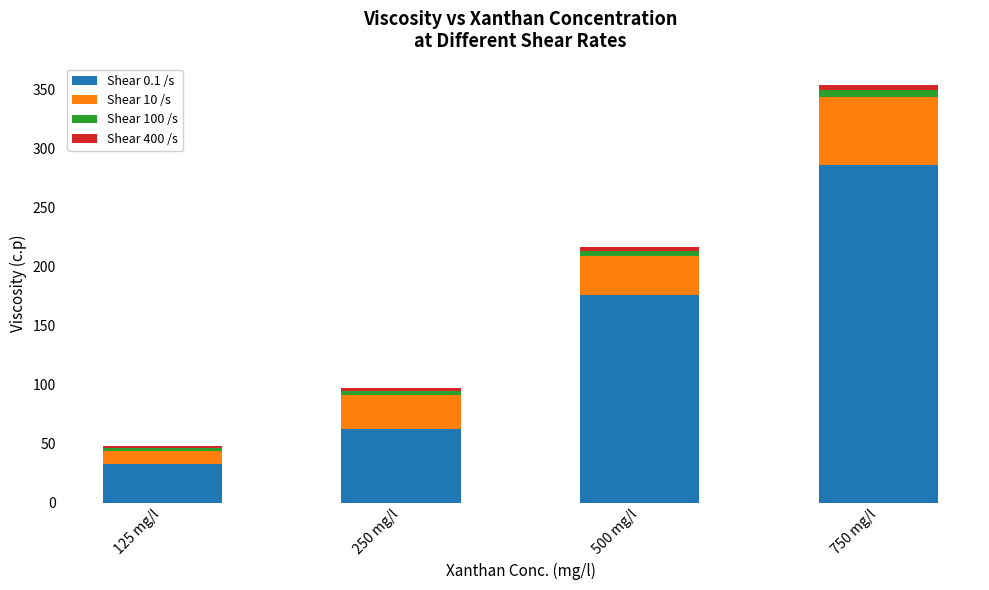

The Shear 0.1 /s series shows 62.2 at 250 mg/l. True or false?

True